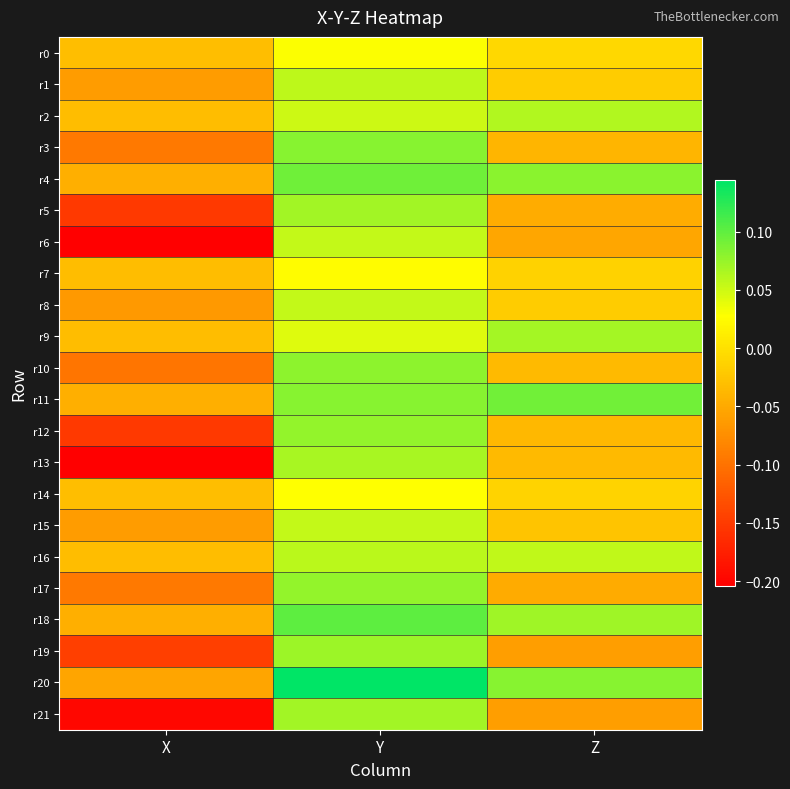

Between X and Z, which series saw the biggest shift?

r13